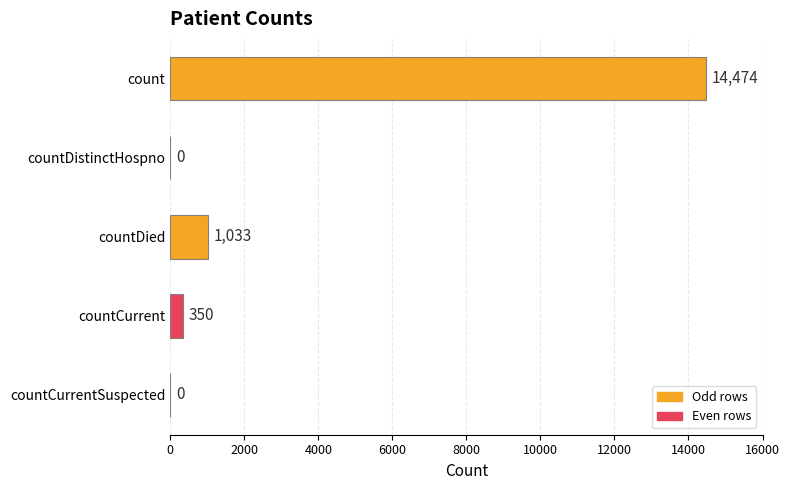

Reading top to bottom, what are all the values shown in this chart?

count=14474	countDistinctHospno=0	countDied=1033	countCurrent=350	countCurrentSuspected=0